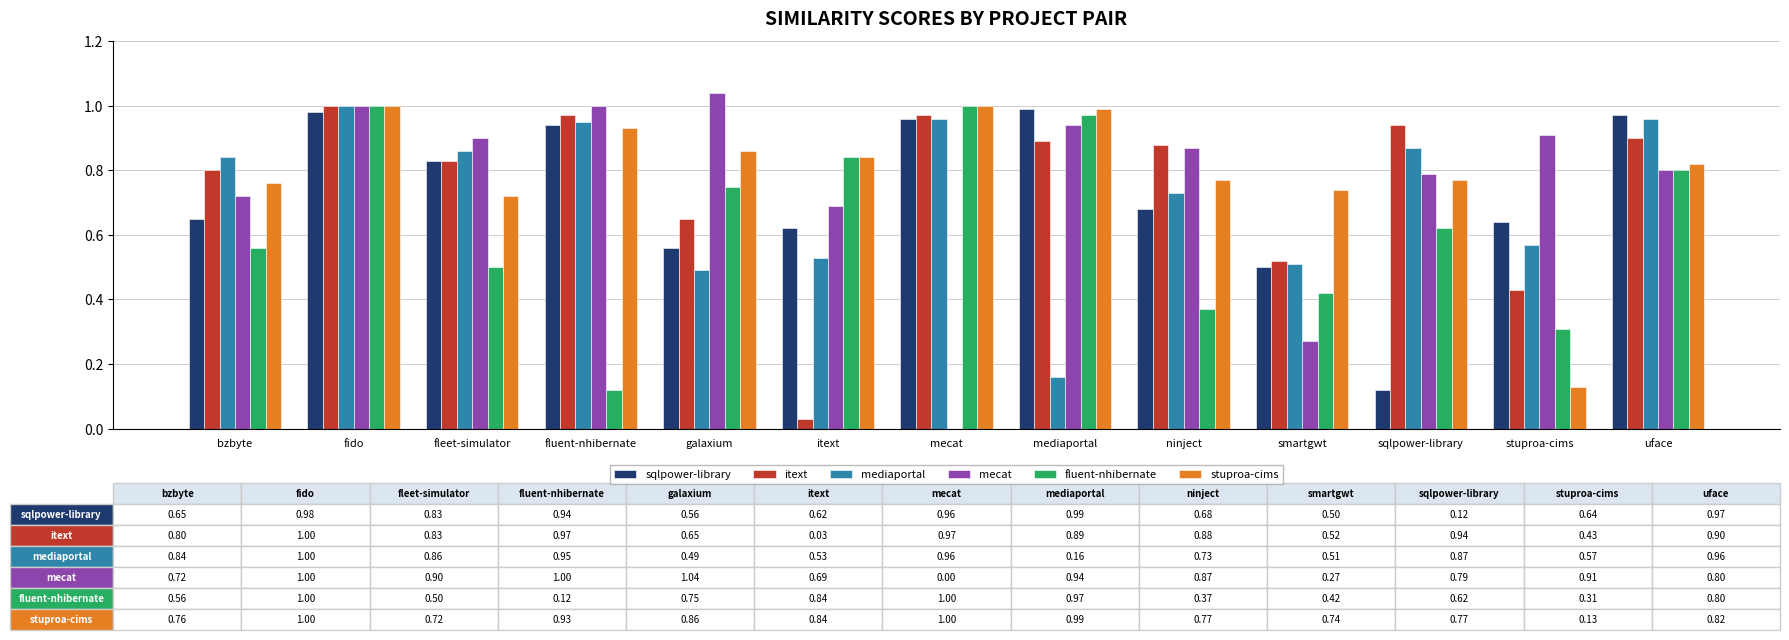

Which category has the highest value across all series?

galaxium